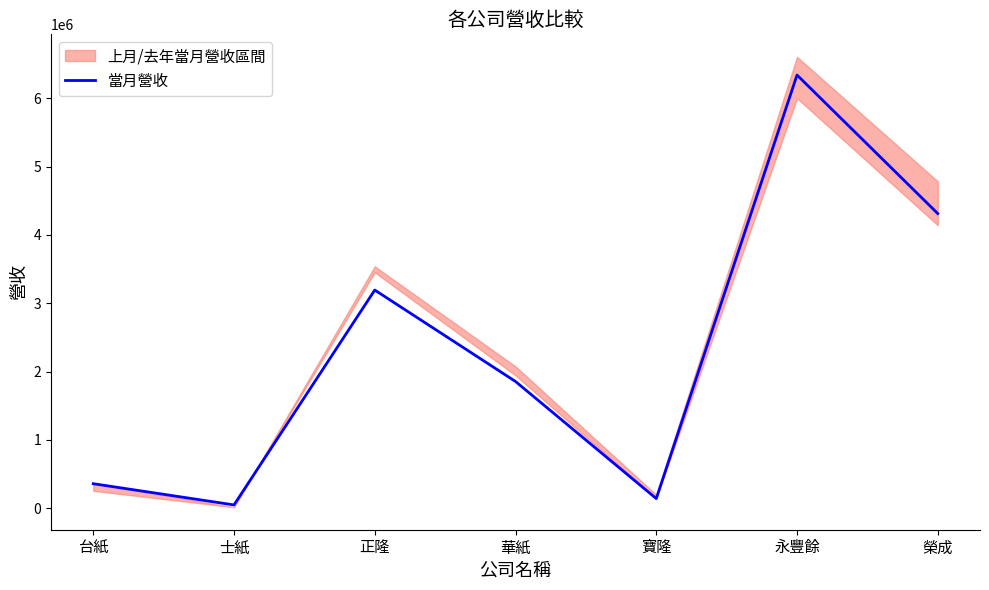

What is the sum of the values at 榮成 and 士紙?

4359184